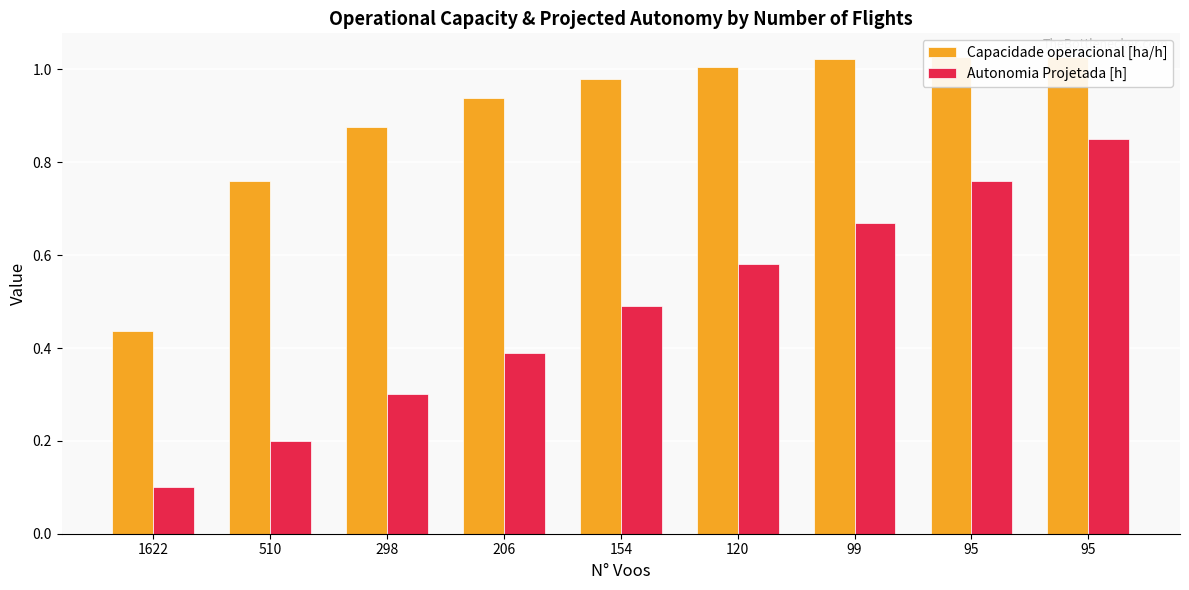

How many bars are there in total?

18